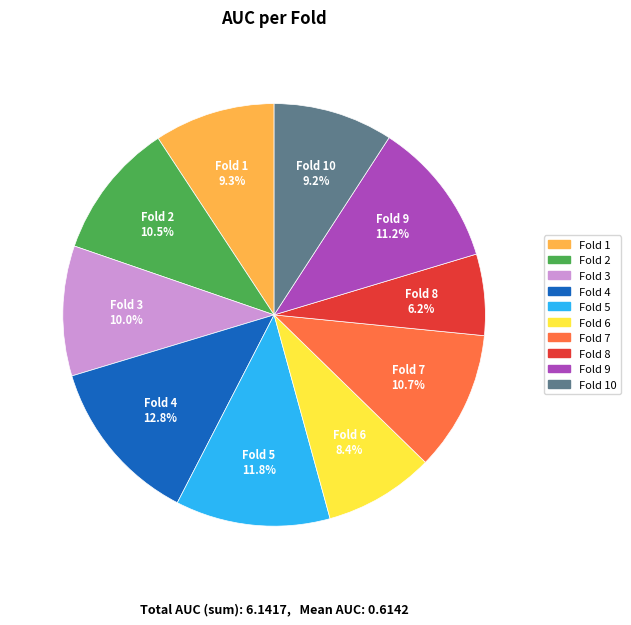

Is there any slice that represents more than half of the pie?

No